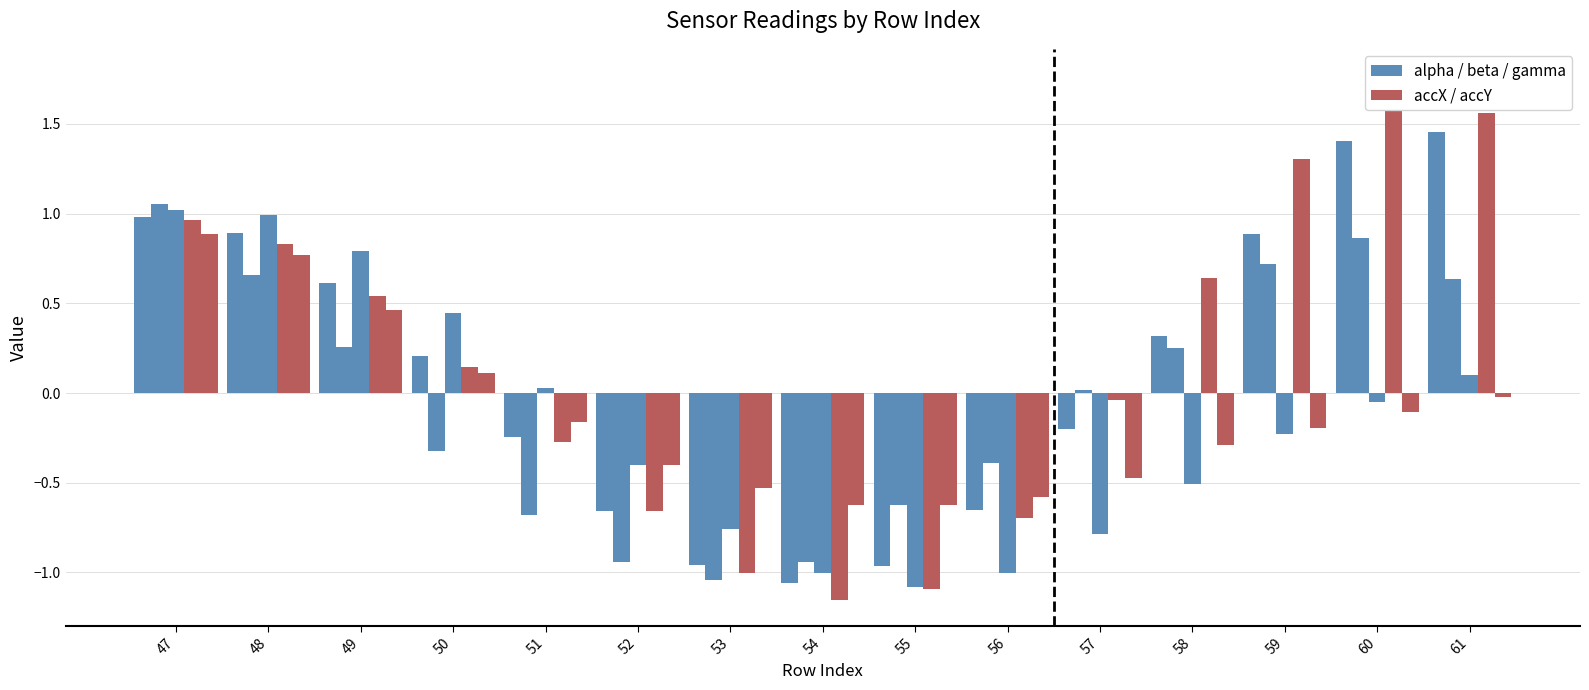

Does the chart contain any negative values?

Yes